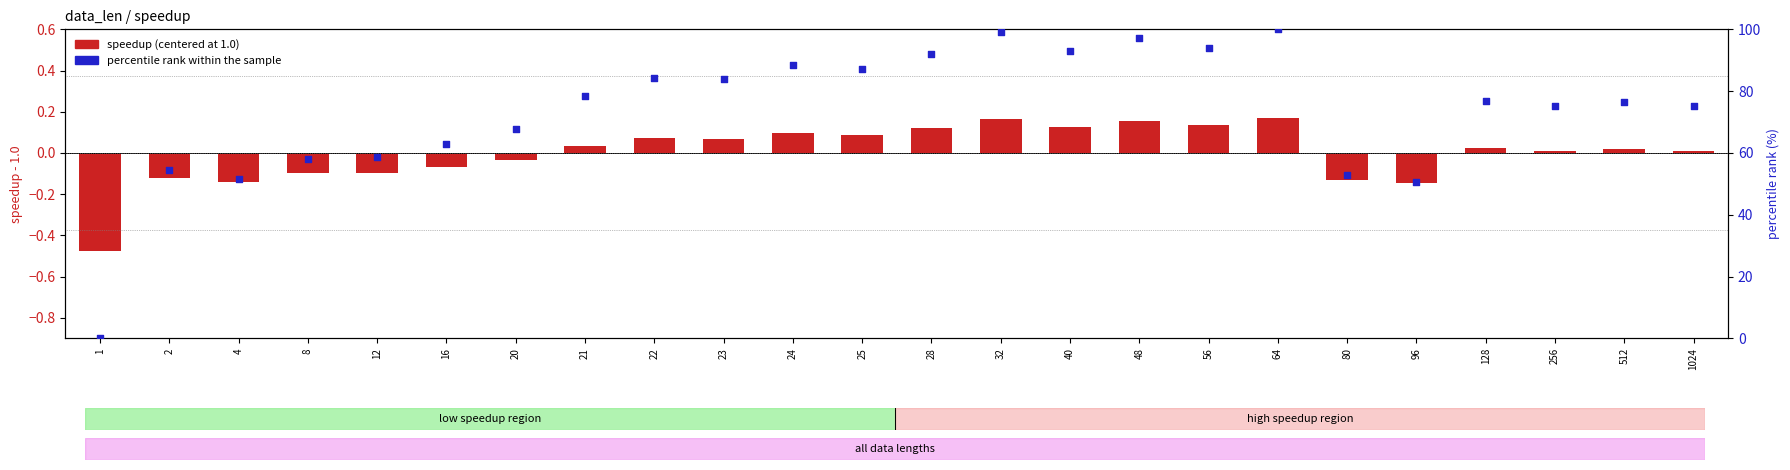

At which category is the sum across all series the highest?

64